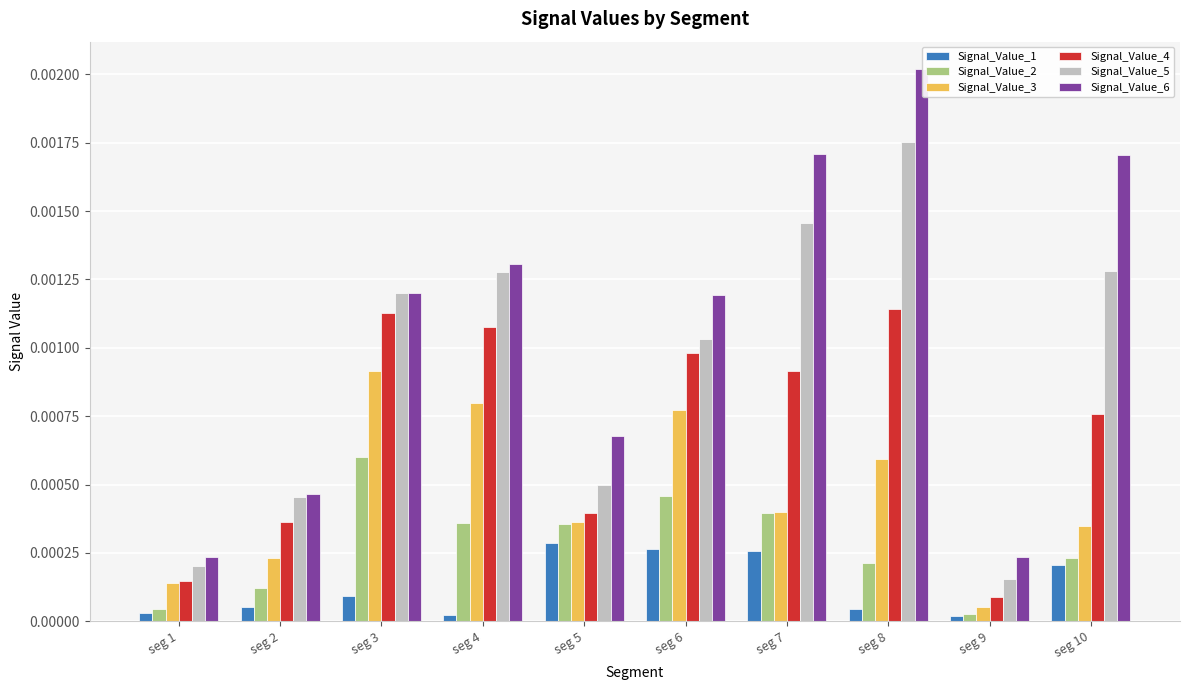

How many bars are there in total?

60